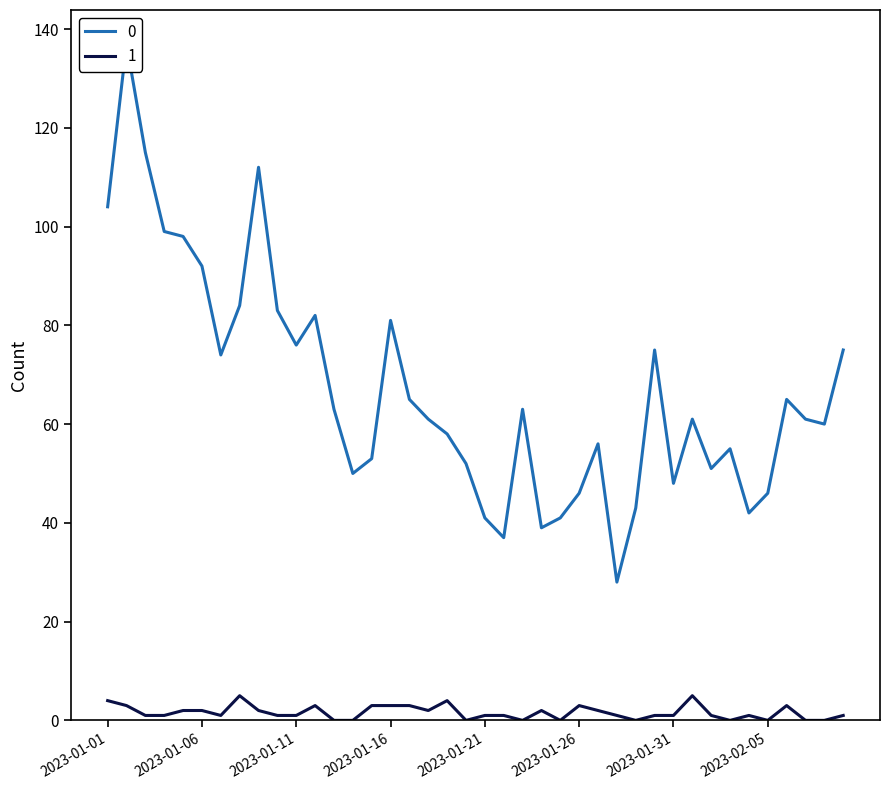

Reading right to left, what are all the values shown in this chart?

0: 2023-02-09=75	2023-02-08=60	2023-02-07=61	2023-02-06=65	2023-02-05=46	2023-02-04=42	2023-02-03=55	2023-02-02=51	2023-02-01=61	2023-01-31=48	2023-01-30=75	2023-01-29=43	2023-01-28=28	2023-01-27=56	2023-01-26=46	2023-01-25=41	2023-01-24=39	2023-01-23=63	2023-01-22=37	2023-01-21=41	2023-01-20=52	2023-01-19=58	2023-01-18=61	2023-01-17=65	2023-01-16=81	2023-01-15=53	2023-01-14=50	2023-01-13=63	2023-01-12=82	2023-01-11=76	2023-01-10=83	2023-01-09=112	2023-01-08=84	2023-01-07=74	2023-01-06=92	2023-01-05=98	2023-01-04=99	2023-01-03=115	2023-01-02=137	2023-01-01=104
1: 2023-02-09=1	2023-02-08=0	2023-02-07=0	2023-02-06=3	2023-02-05=0	2023-02-04=1	2023-02-03=0	2023-02-02=1	2023-02-01=5	2023-01-31=1	2023-01-30=1	2023-01-29=0	2023-01-28=1	2023-01-27=2	2023-01-26=3	2023-01-25=0	2023-01-24=2	2023-01-23=0	2023-01-22=1	2023-01-21=1	2023-01-20=0	2023-01-19=4	2023-01-18=2	2023-01-17=3	2023-01-16=3	2023-01-15=3	2023-01-14=0	2023-01-13=0	2023-01-12=3	2023-01-11=1	2023-01-10=1	2023-01-09=2	2023-01-08=5	2023-01-07=1	2023-01-06=2	2023-01-05=2	2023-01-04=1	2023-01-03=1	2023-01-02=3	2023-01-01=4